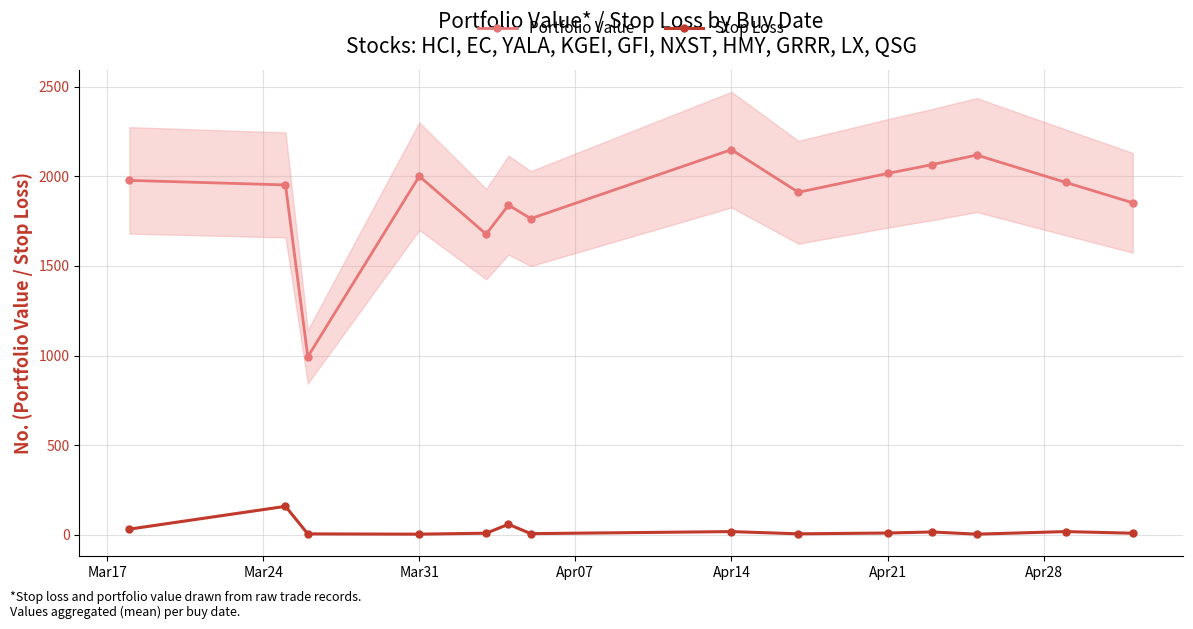

Where does the Stop Loss series first go above 10?

Mar17